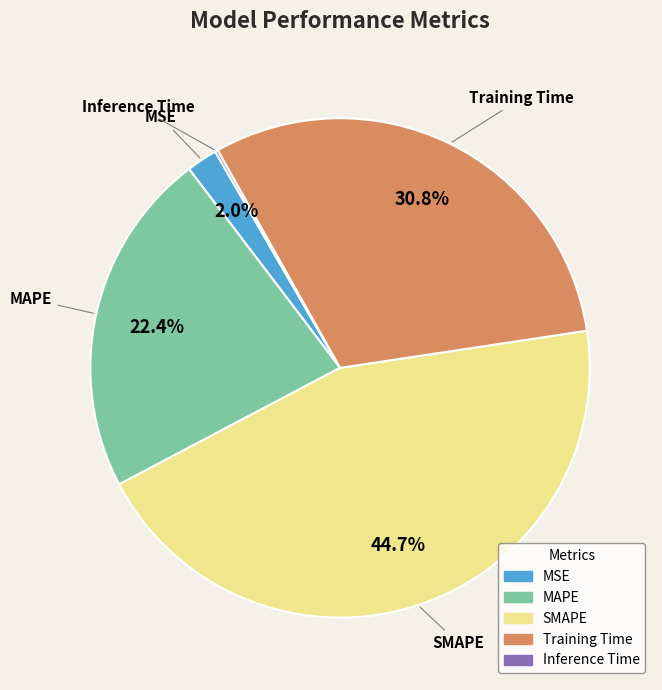

Is MAPE the majority of the pie?

No